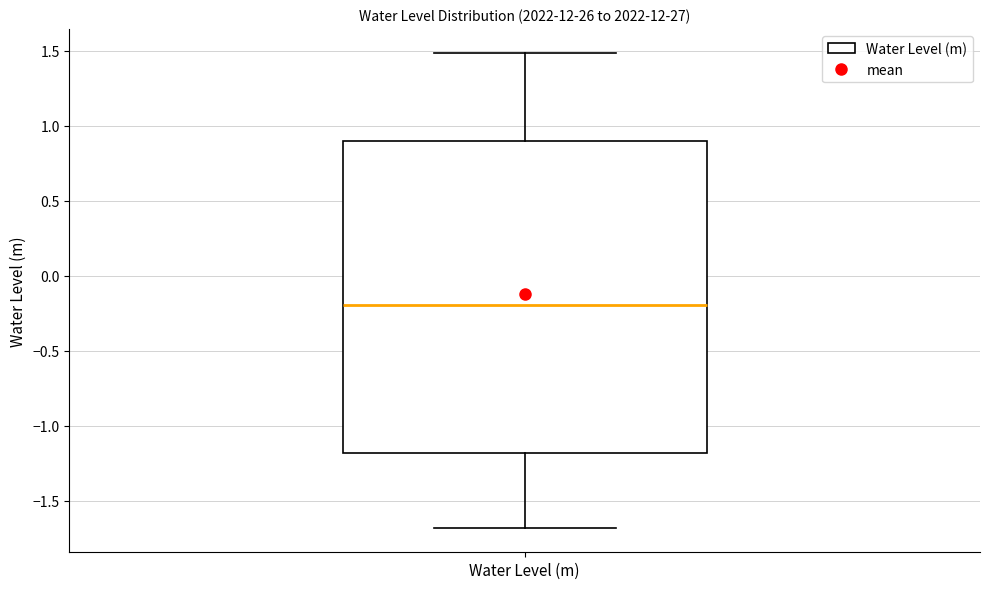

Transcribe this box plot: give where the median line is, the range the box spans, and where the two whiskers end, as read against the y-axis. The values are not printed on the chart, so give them approximately, as read against the axis.

median -0.2, box -1.2 to 0.9, whiskers -1.7 to 1.5